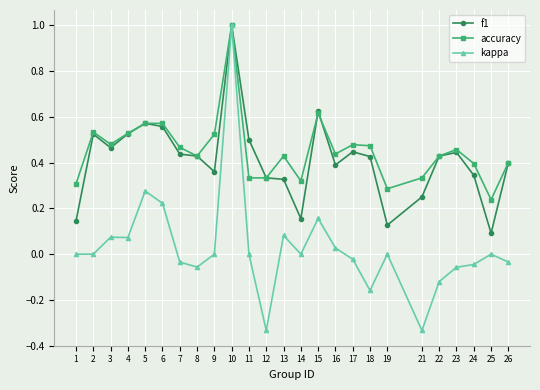

Where is the first local maximum for accuracy?

2